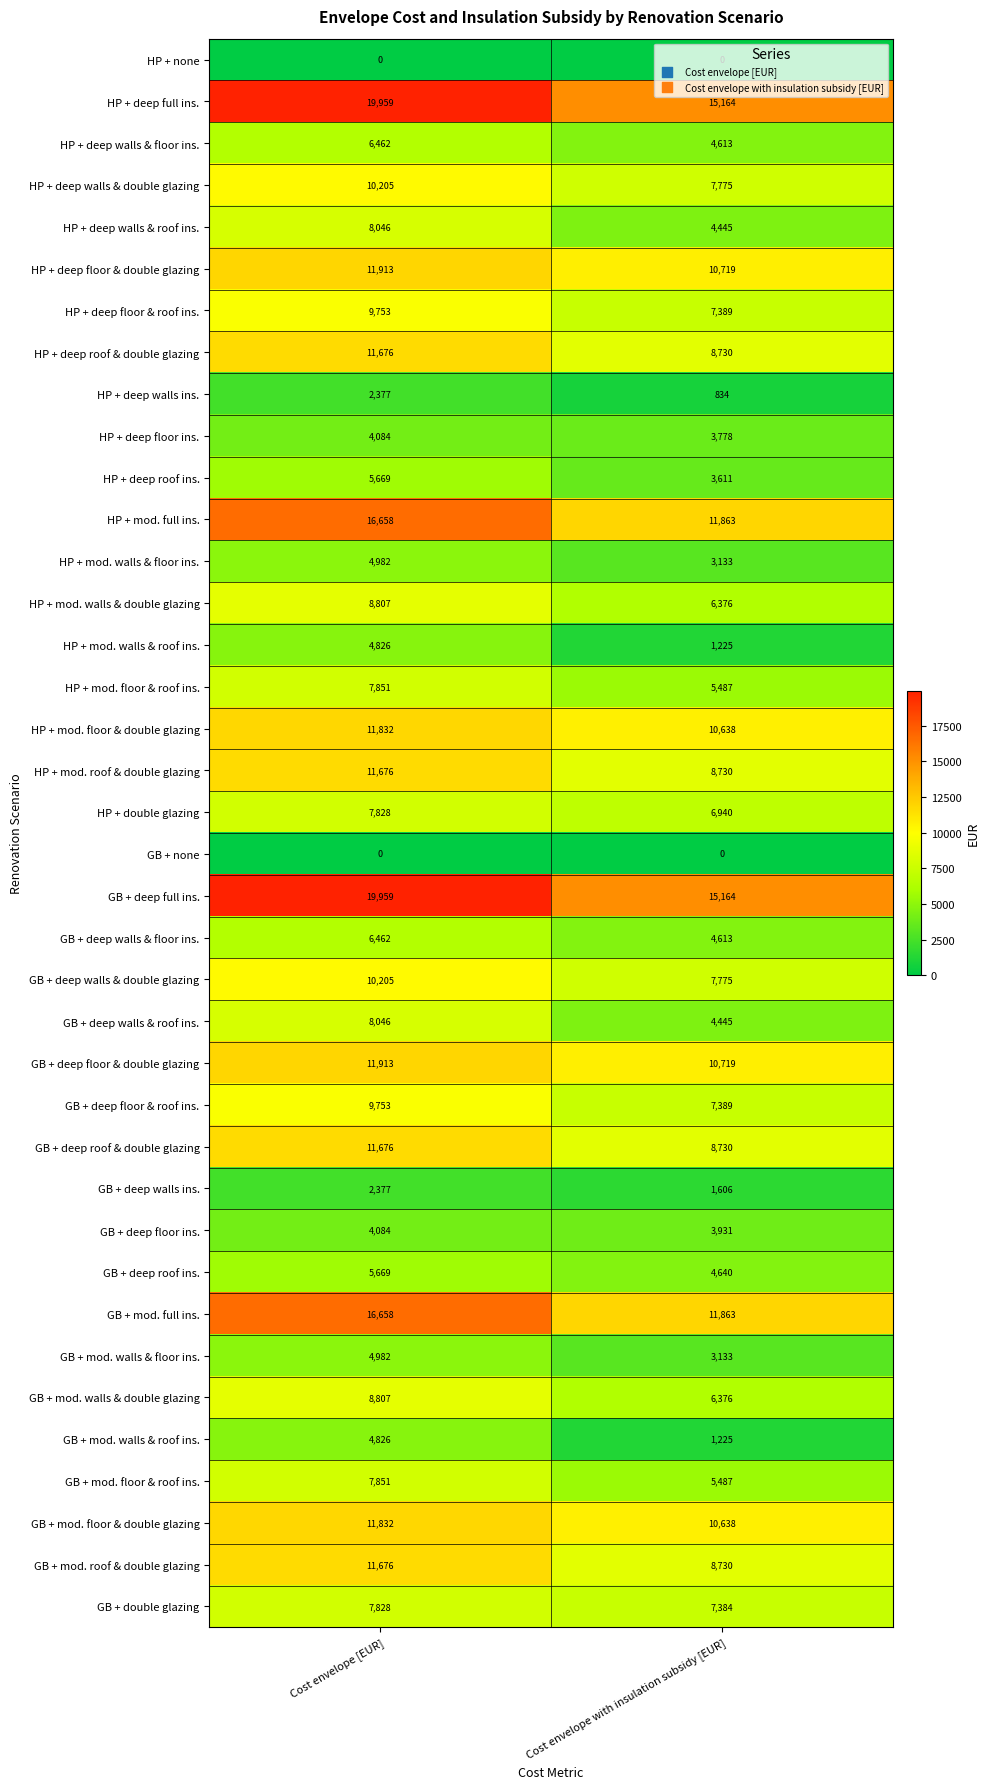

What is the total value across all series at Cost envelope with insulation subsidy [EUR]?

245298